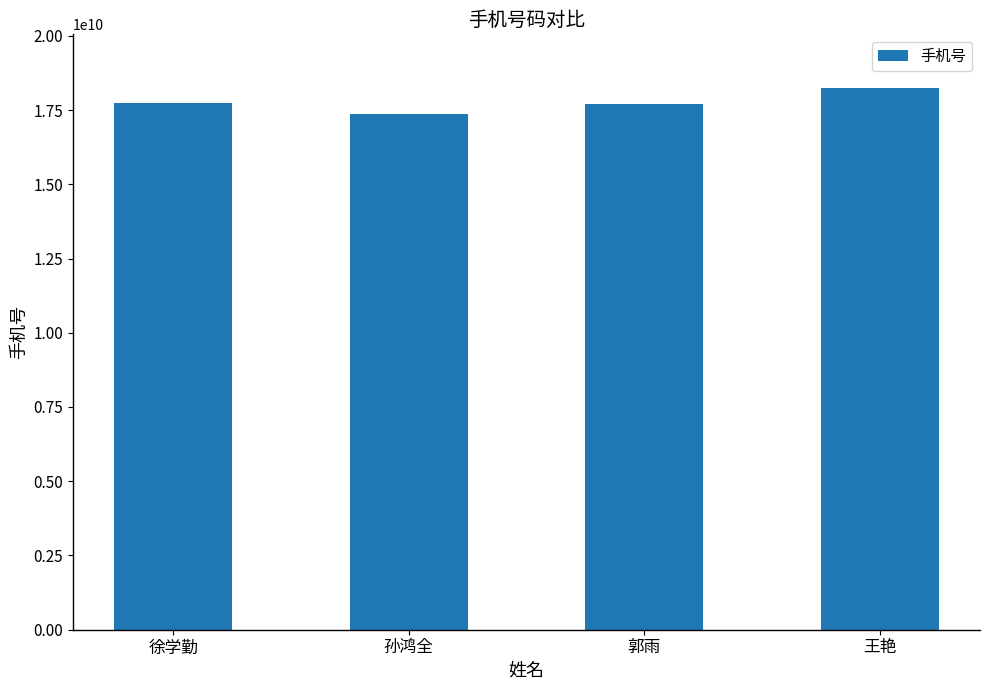

Are the bars horizontal?

No